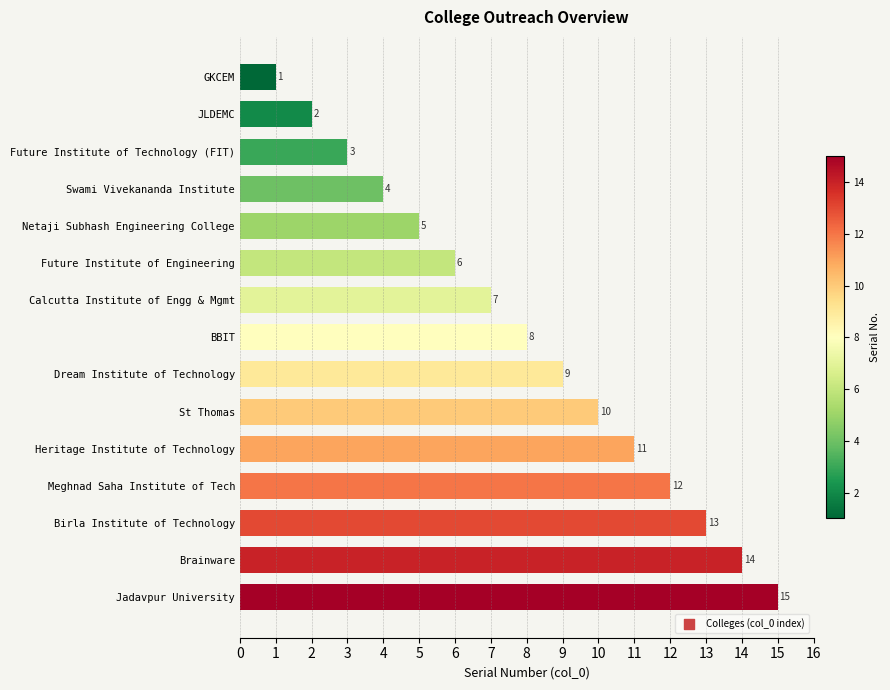

Between Dream Institute of Technology and Heritage Institute of Technology, which is larger?

Heritage Institute of Technology